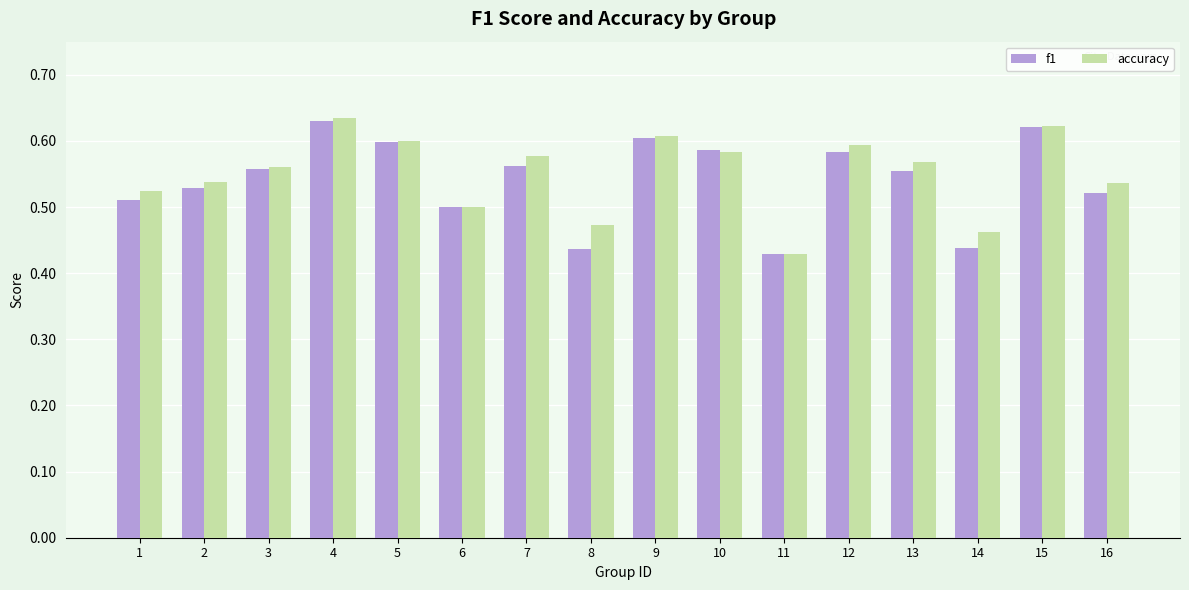

Count the accuracy values in the range 0 to 1.

16